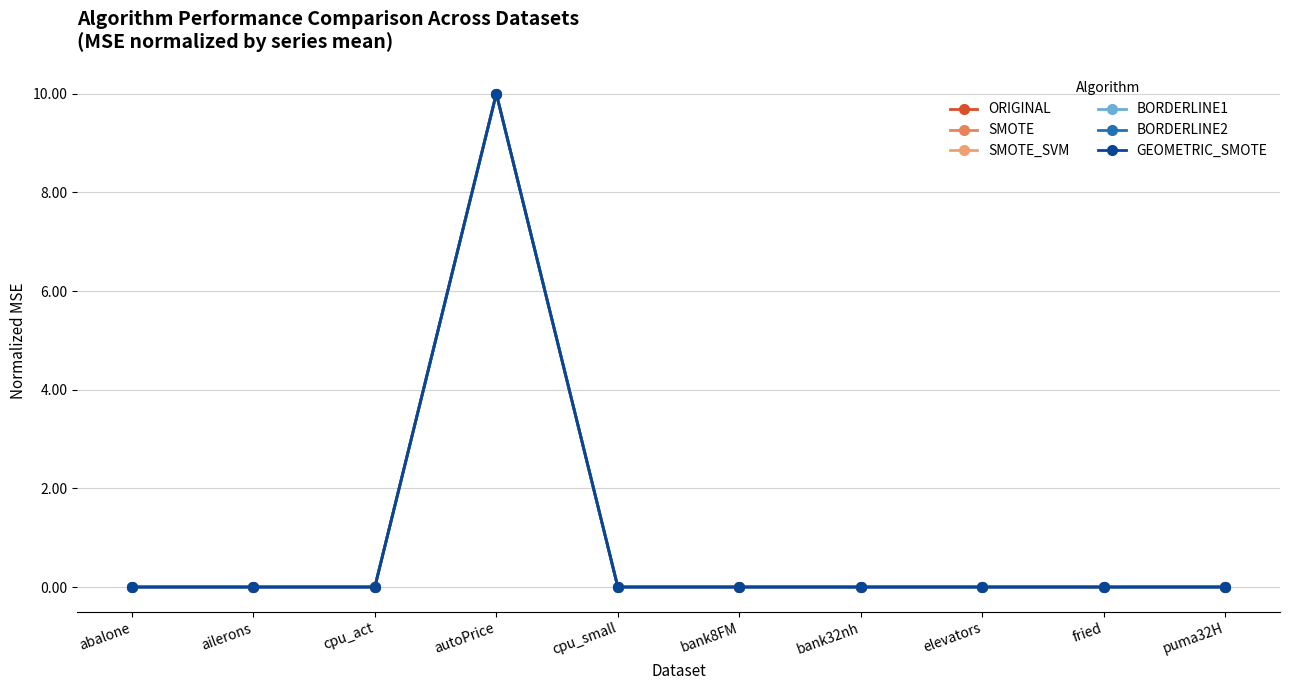

True or false: BORDERLINE2 has a value of 0.0 at puma32H.

True